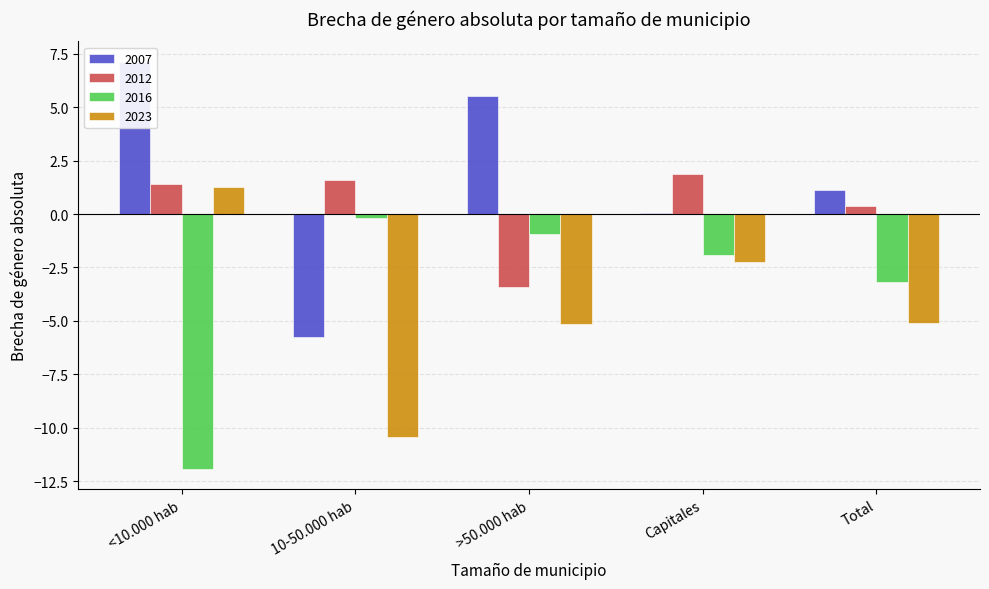

What is the difference between the 2012 values at >50.000 hab and Total?

3.8